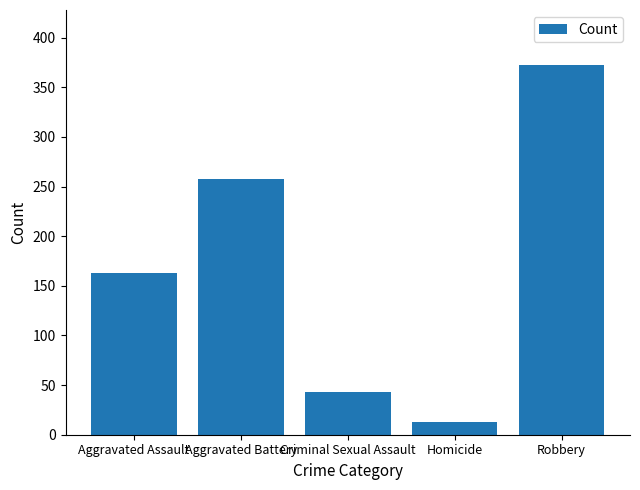

What is the label of the 1st bar from the left?

Aggravated Assault